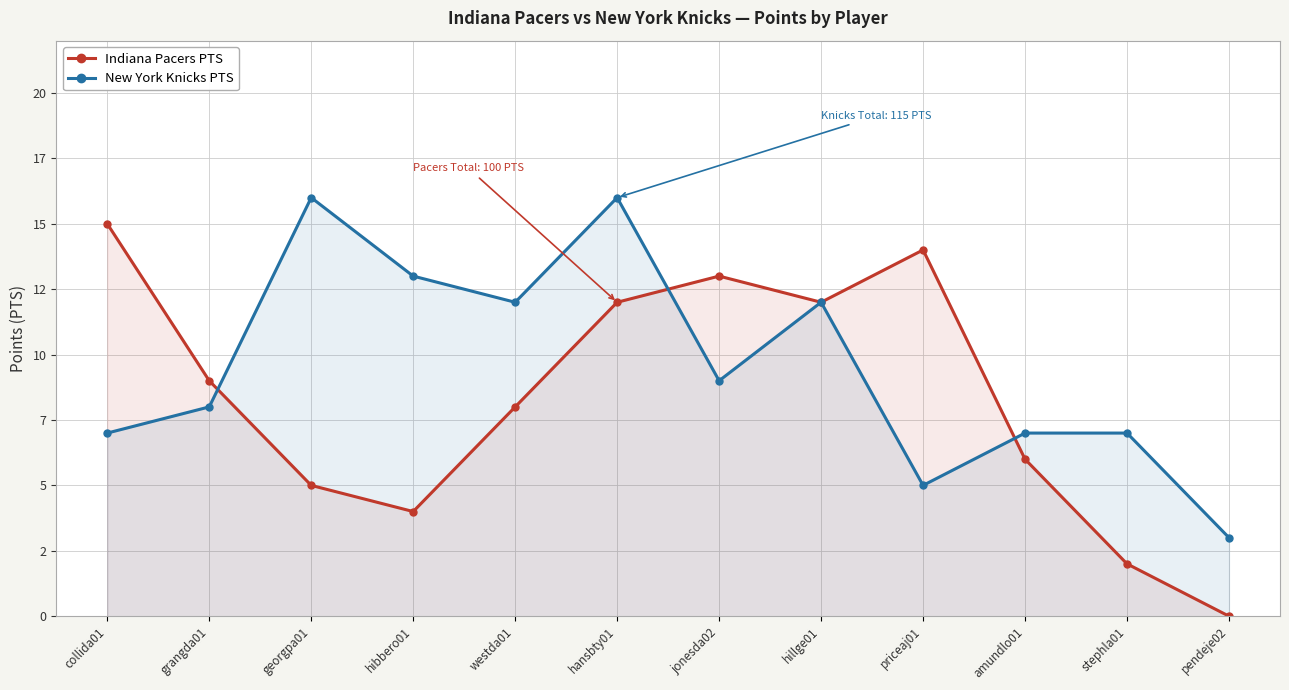

What is the approximate value of New York Knicks PTS at pendeje02, to the nearest 5?

5